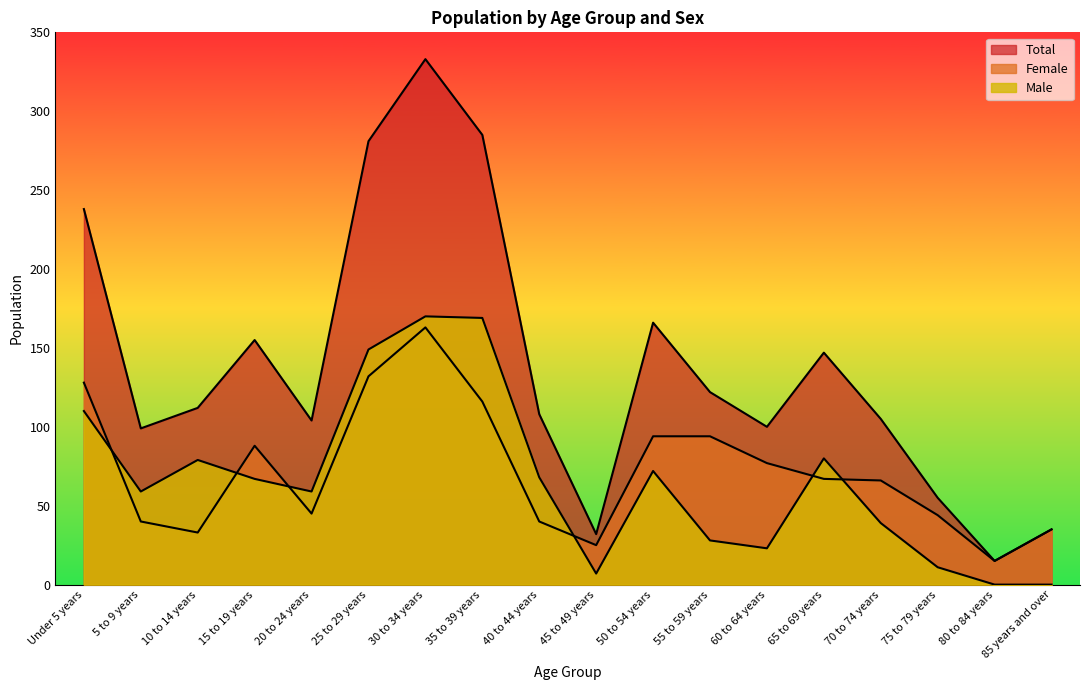

What is the difference between the maximum and second lowest values in the Total series?

301